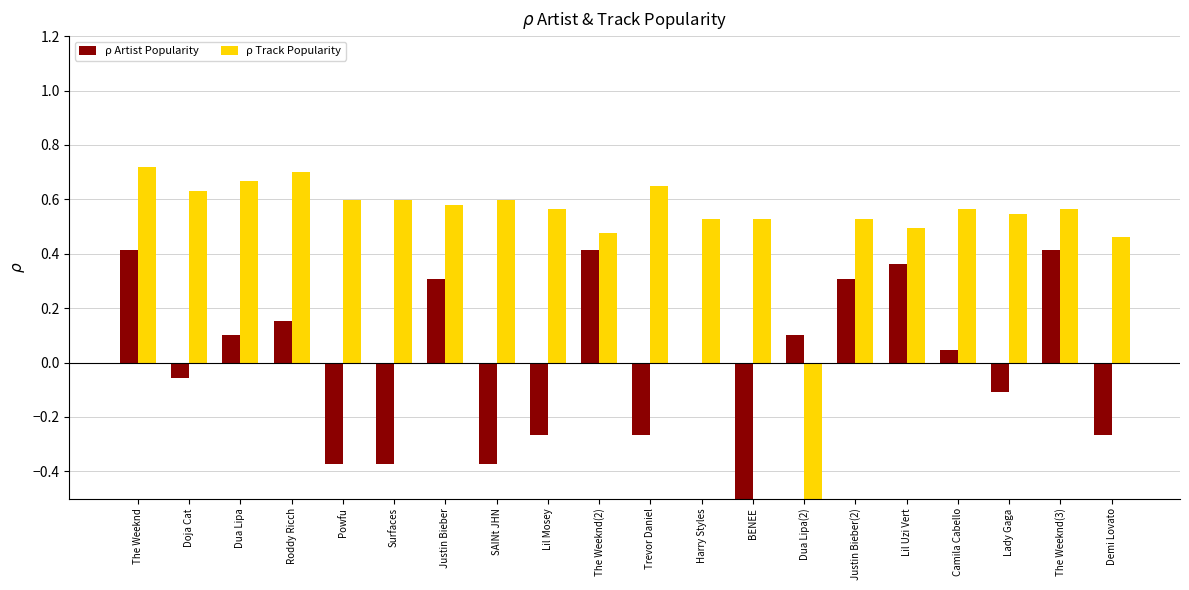

The ρ Artist Popularity series shows -0.1 at Doja Cat. True or false?

False